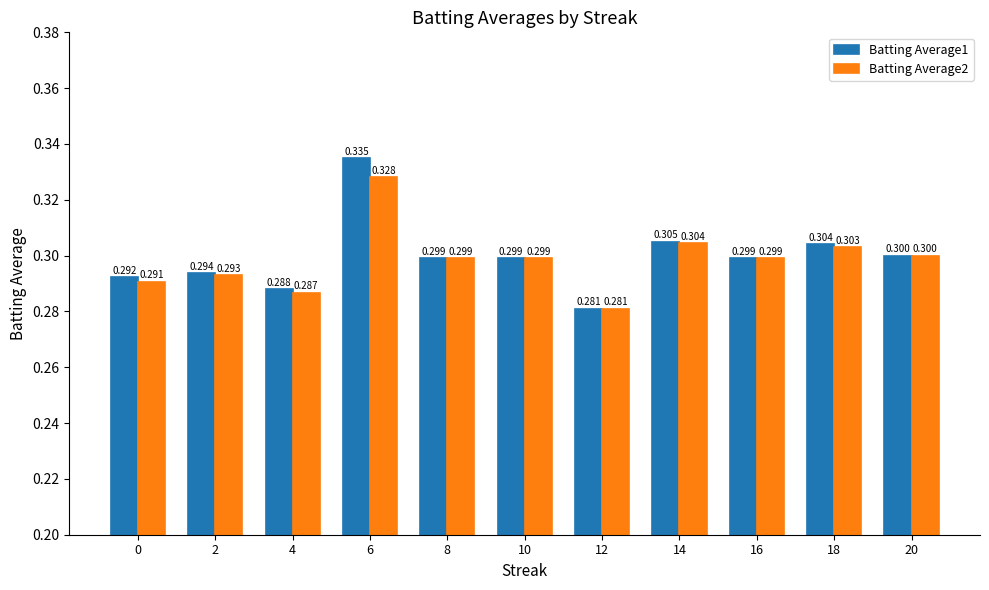

List the series in order of their overall mean, highest first.

Batting Average1, Batting Average2